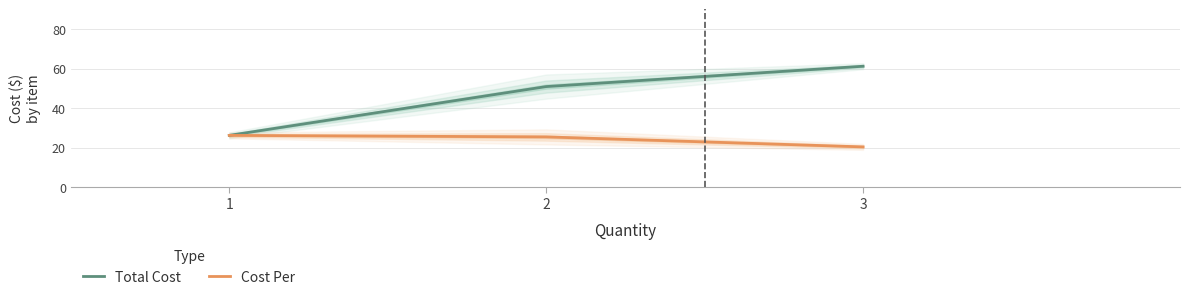

What is the difference between the maximum and minimum values in the Total Cost series?

35.0